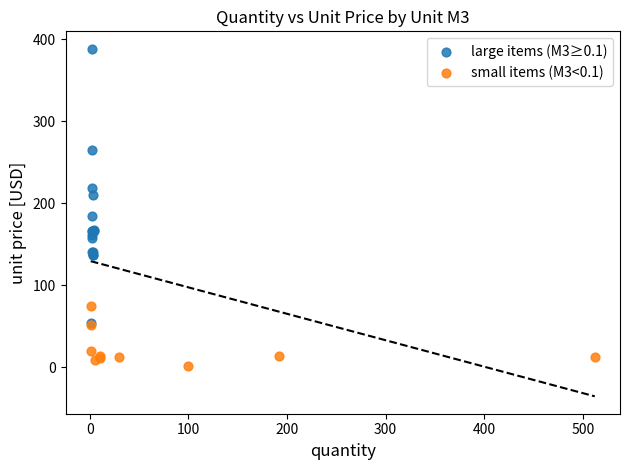

Which series reaches the maximum Y coordinate?

large items (M3≥0.1)